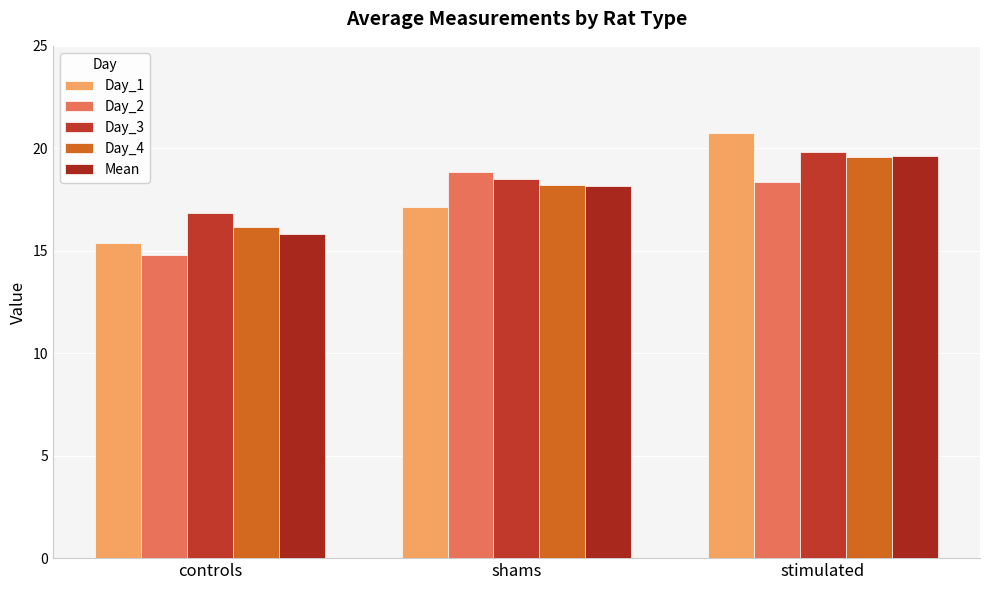

How many values in the Day_2 series exceed 18?

2